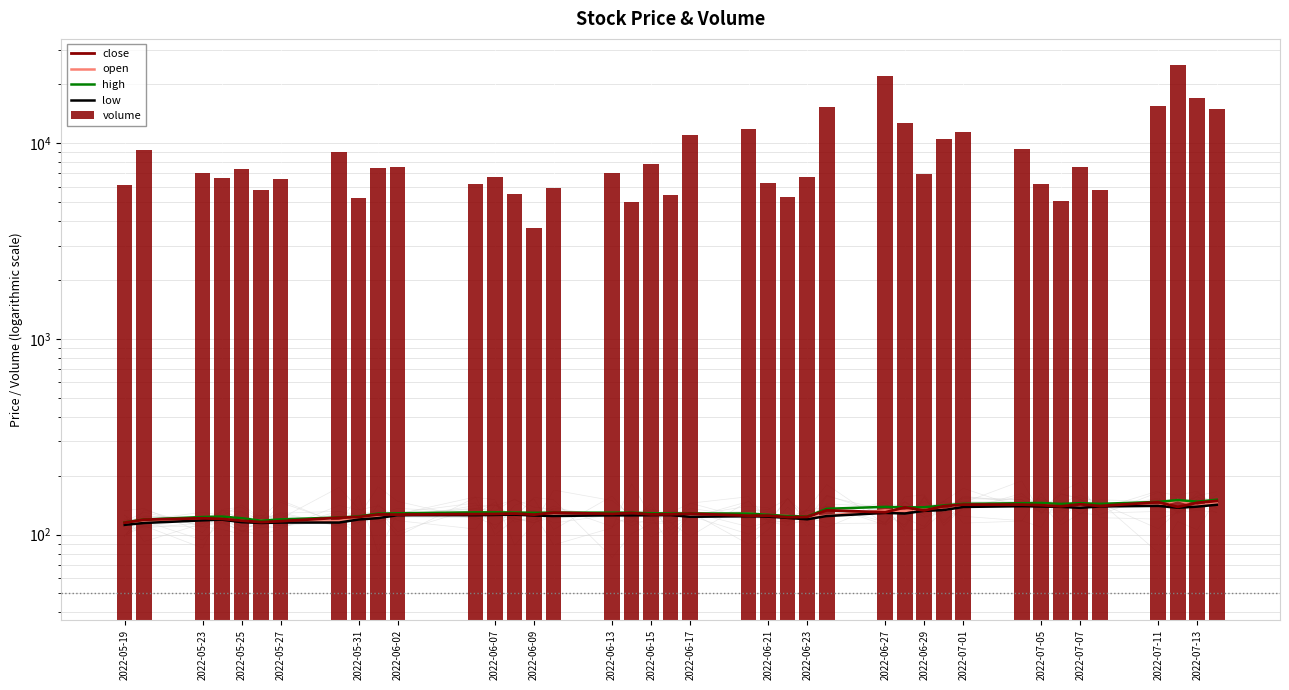

At 2022-06-13, list the series in order from smallest to largest.

low, open, close, high, volume